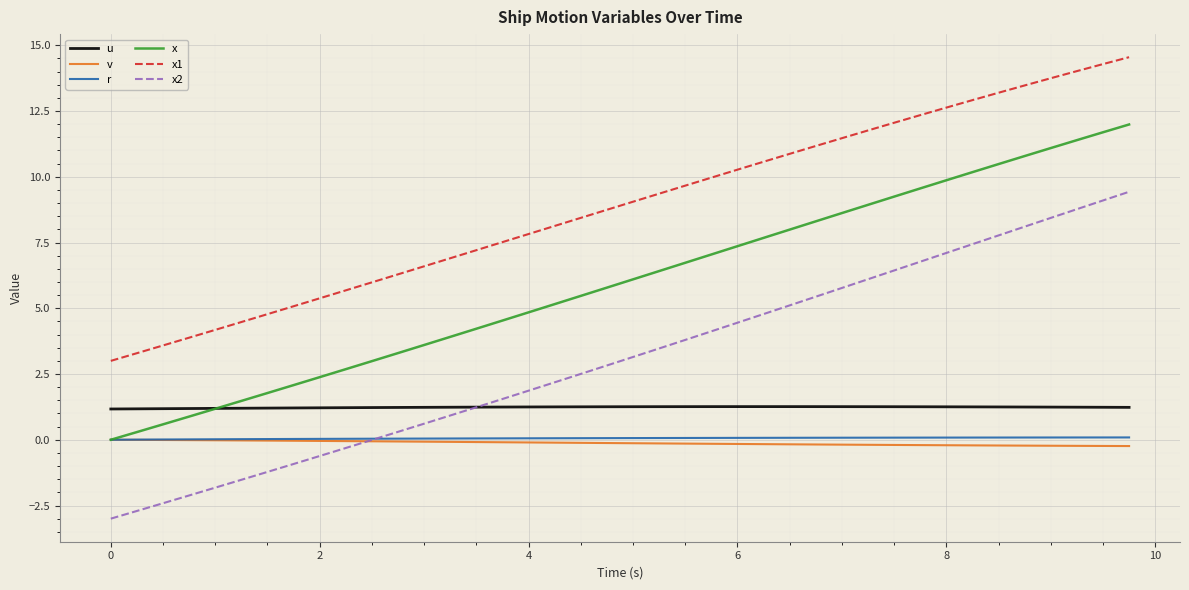

Which series has the largest range (max minus min)?

x2